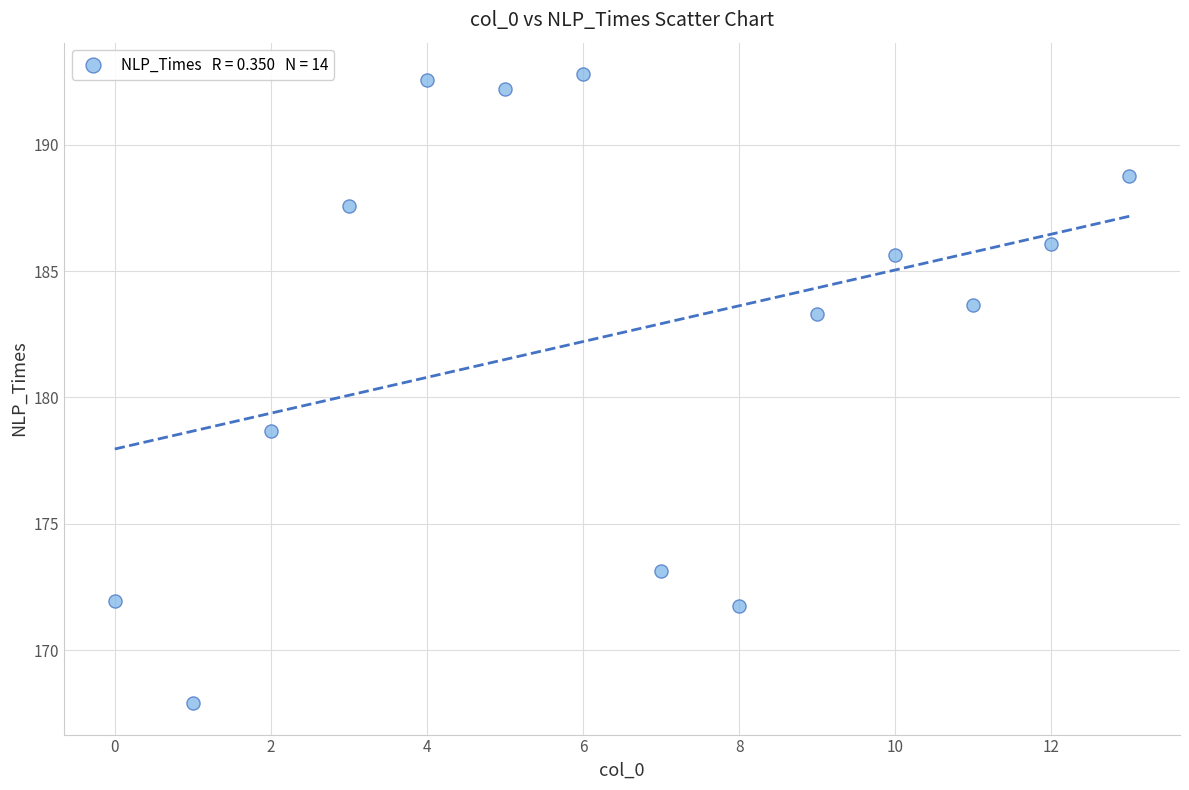

What Y value in the scatter plot is closest to 180?

178.7